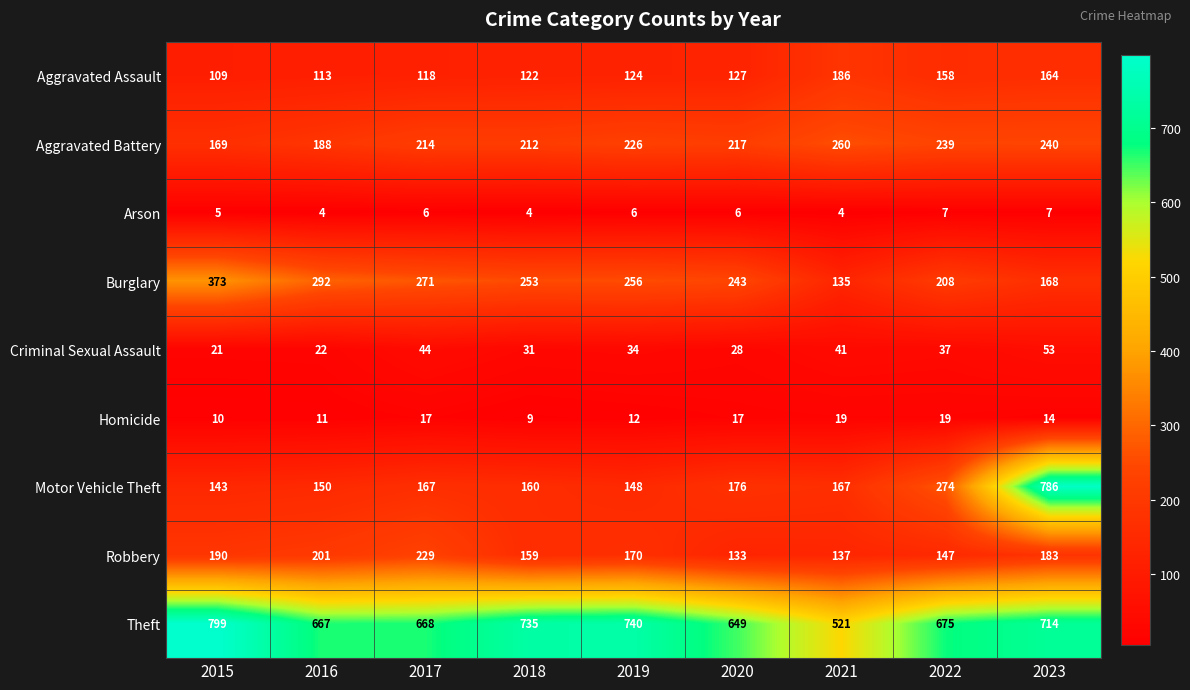

At which category does the chart reach its peak across all series?

2015